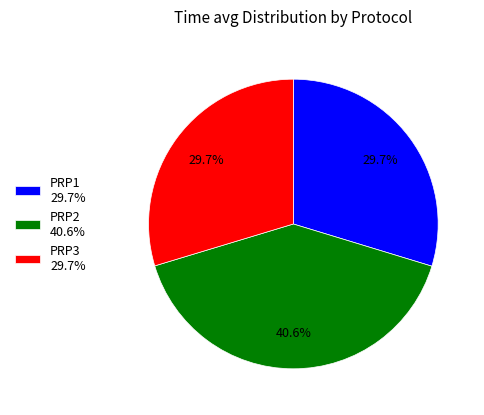

Is it true that PRP2 is 29% of the pie?

False